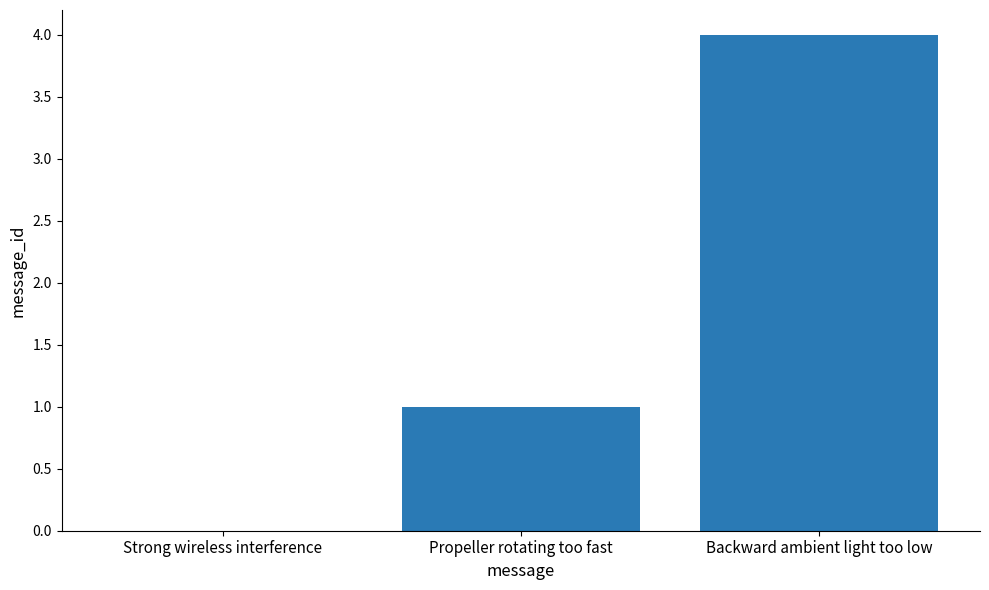

Does the chart contain stacked bars?

No